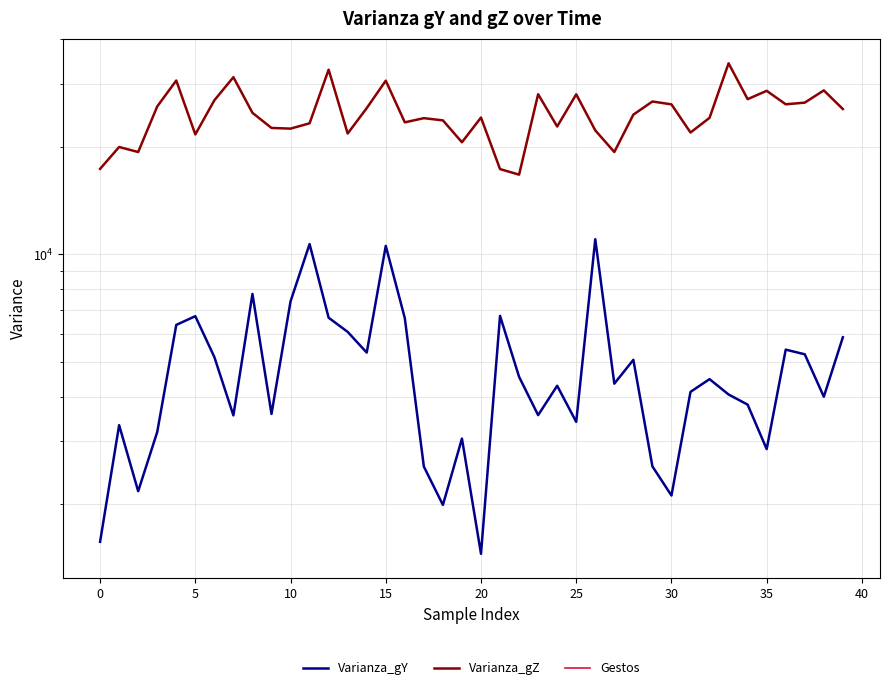

What is the difference between the Varianza_gZ values at 36 and 15?

4350.4